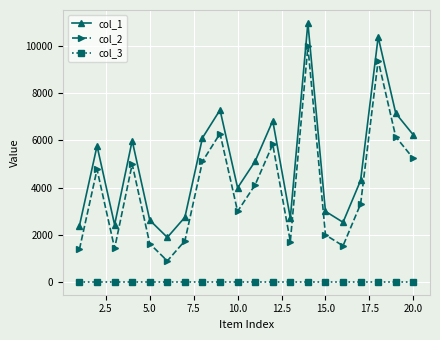

Which series has the largest total across all categories?

col_1